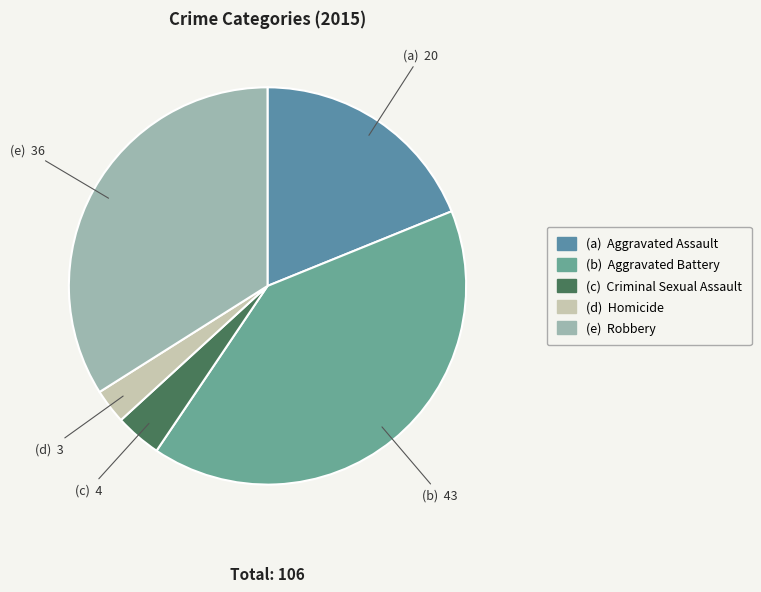

How many slices are in this pie chart?

5